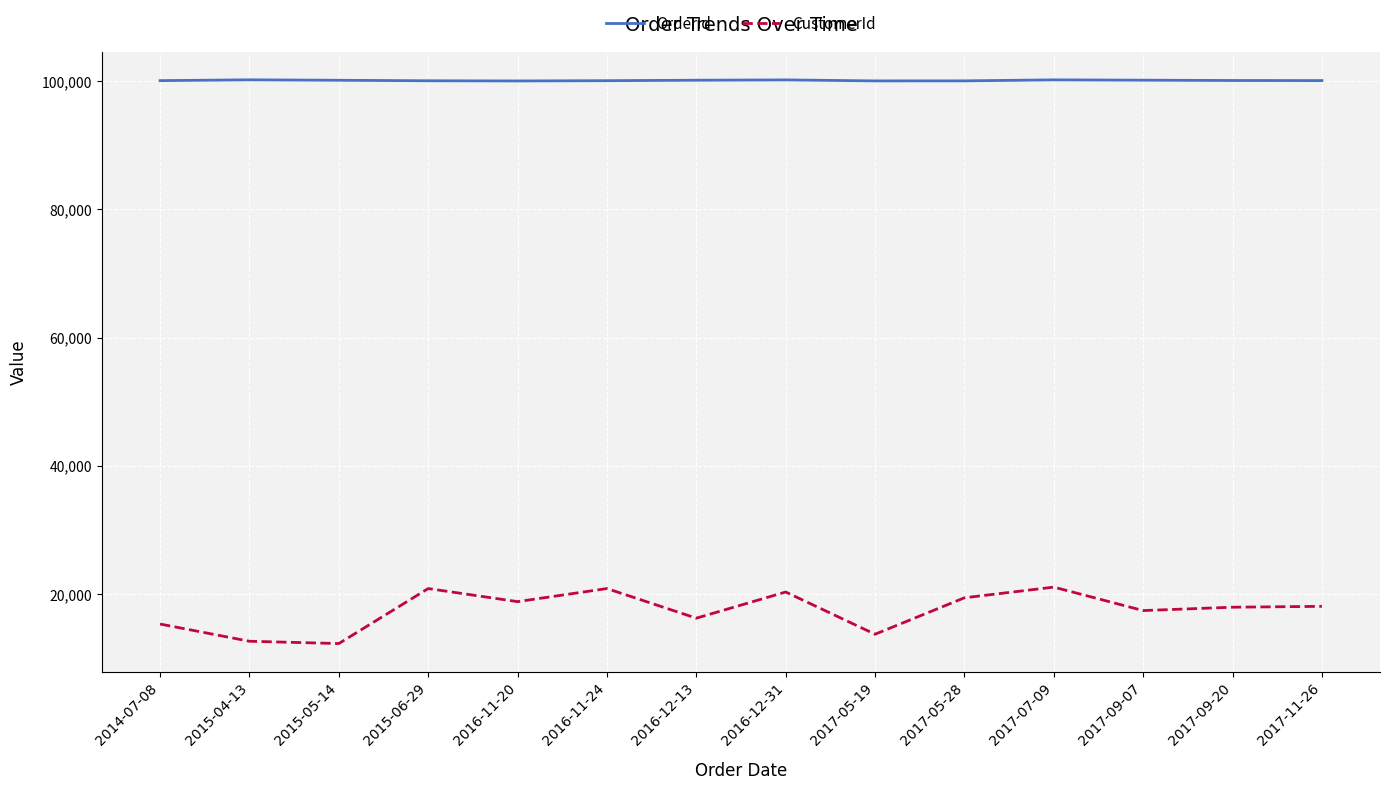

Which series changed the most between 2015-04-13 and 2017-09-07?

CustomerId